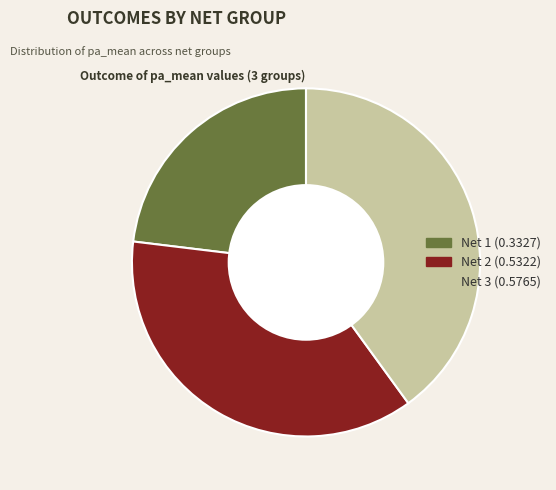

Is there any slice that represents more than half of the pie?

No